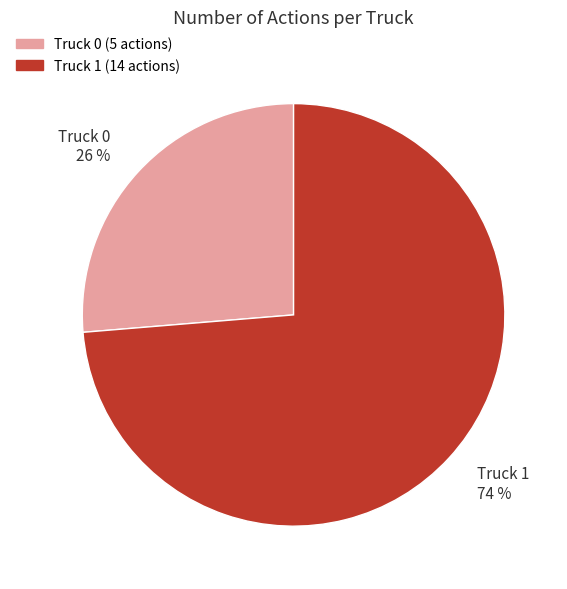

Is Truck 0 the majority of the pie?

No